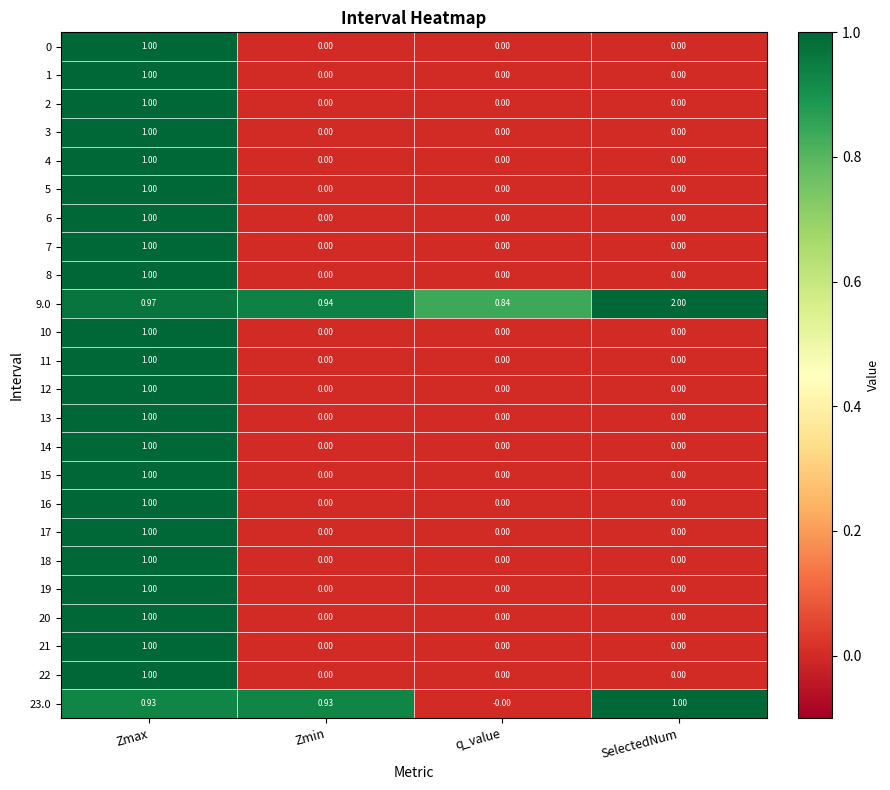

At which category is the sum across all series the highest?

Zmax